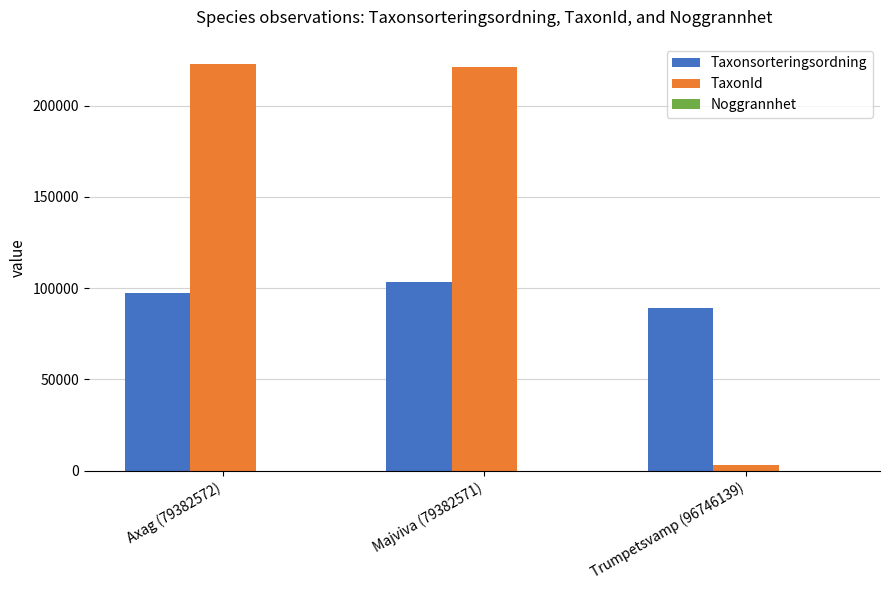

Where is TaxonId nearest to the value 112938?

Majviva (79382571)